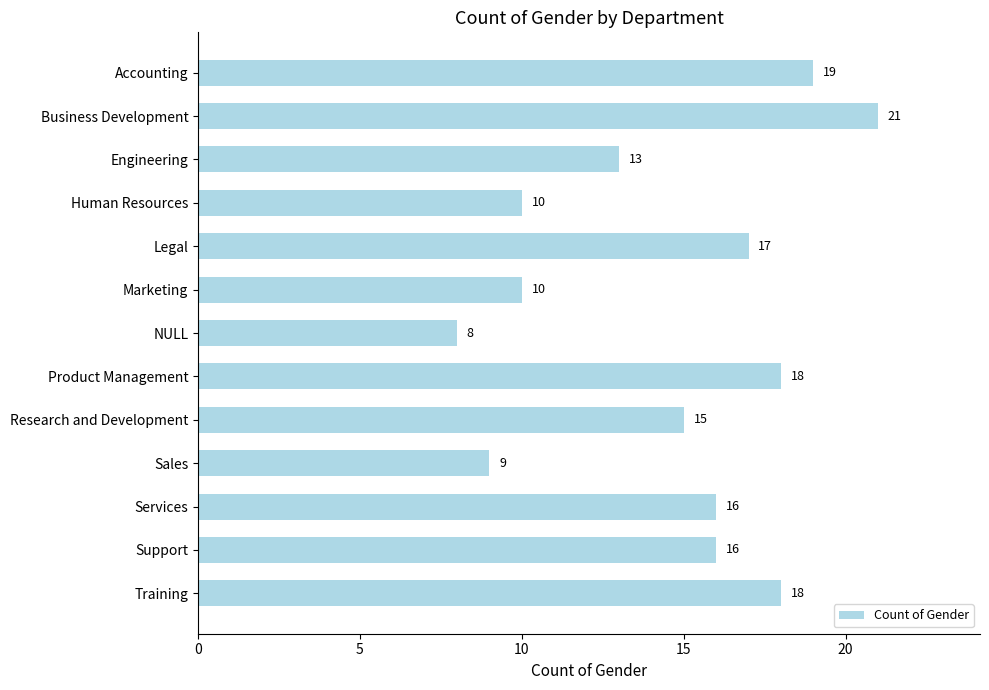

How many bars are there in total?

13